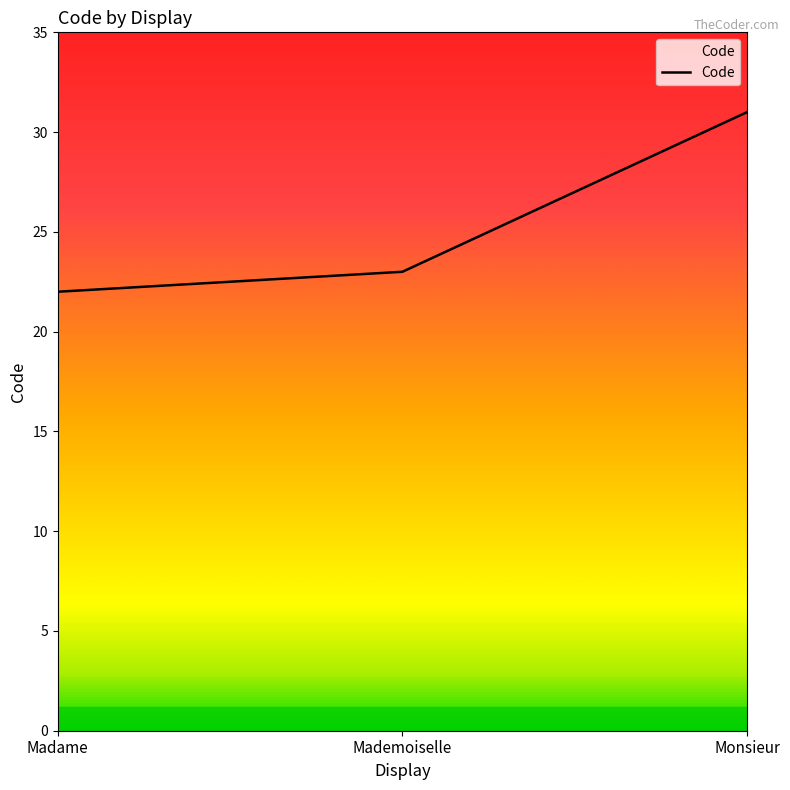

Is it true that the value at Monsieur is 31?

True